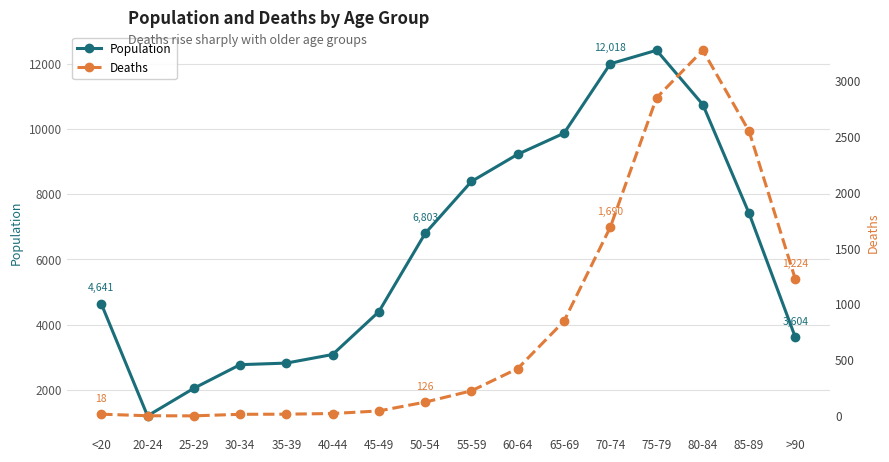

In Deaths, how many points are lower than both neighbors (excluding endpoints)?

1